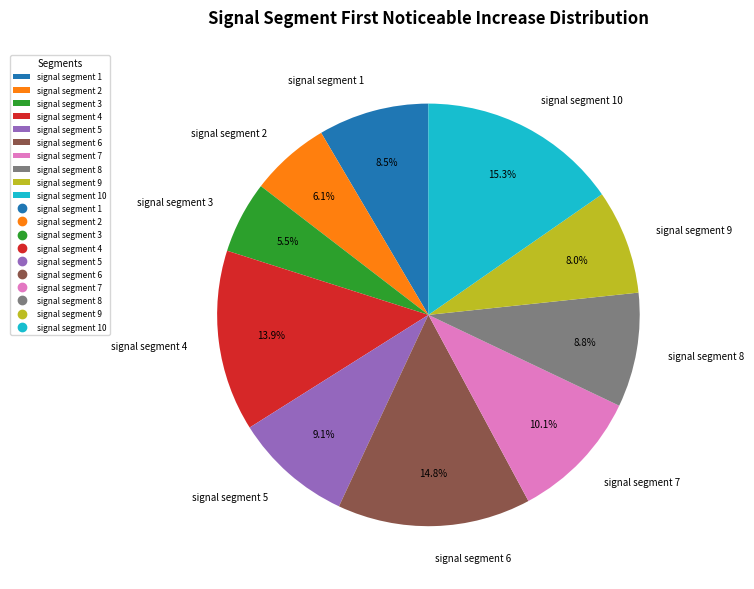

True or false: signal segment 9 accounts for 1% of the total.

False